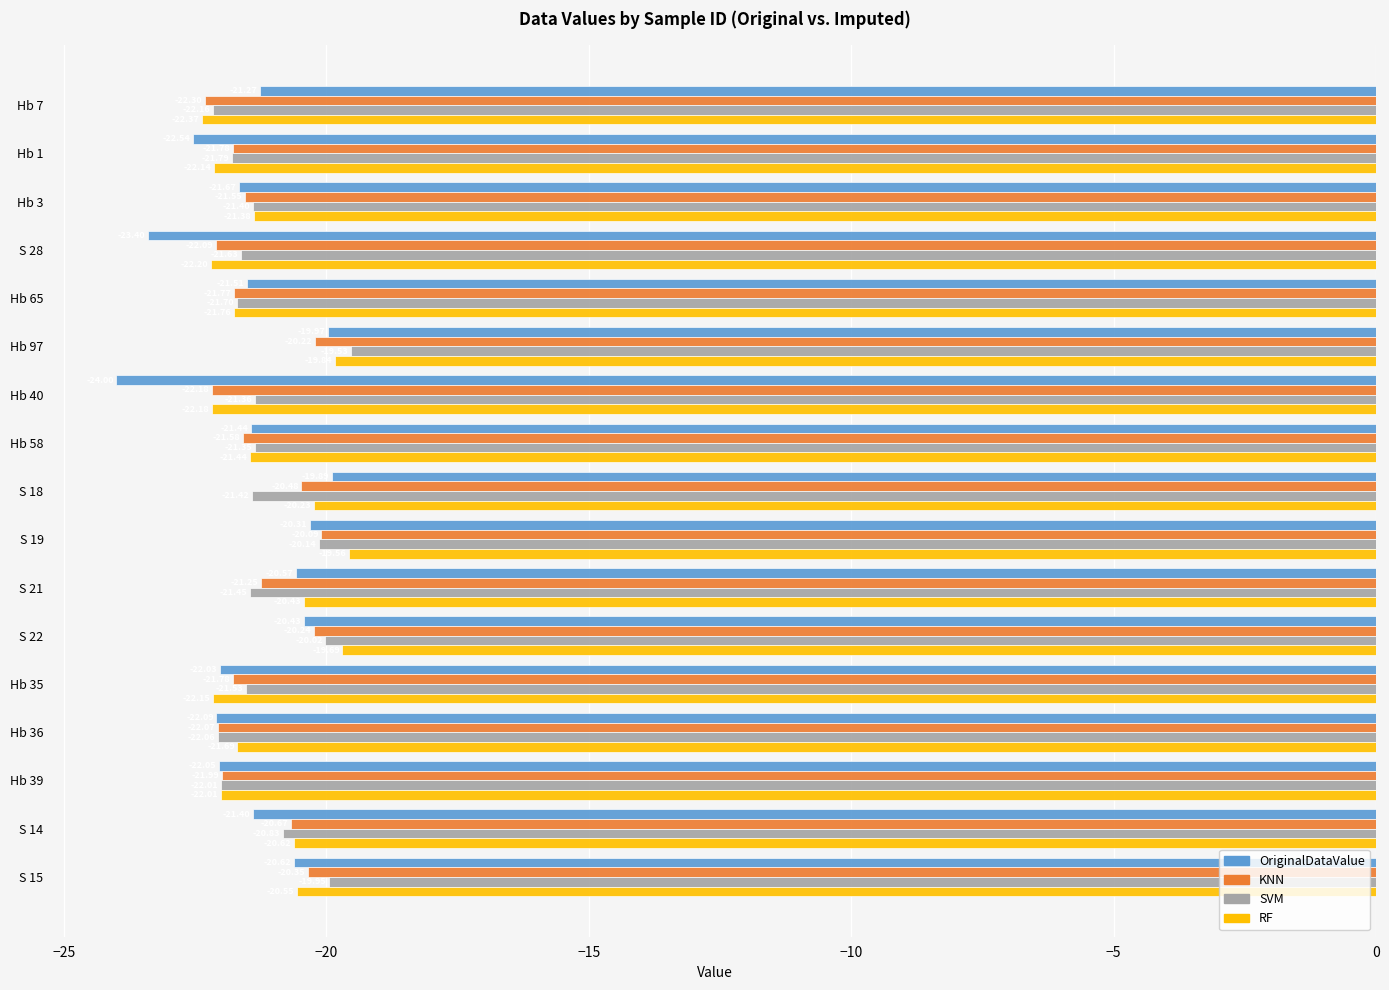

What is the spread (max minus min) of values at Hb 36?

0.4